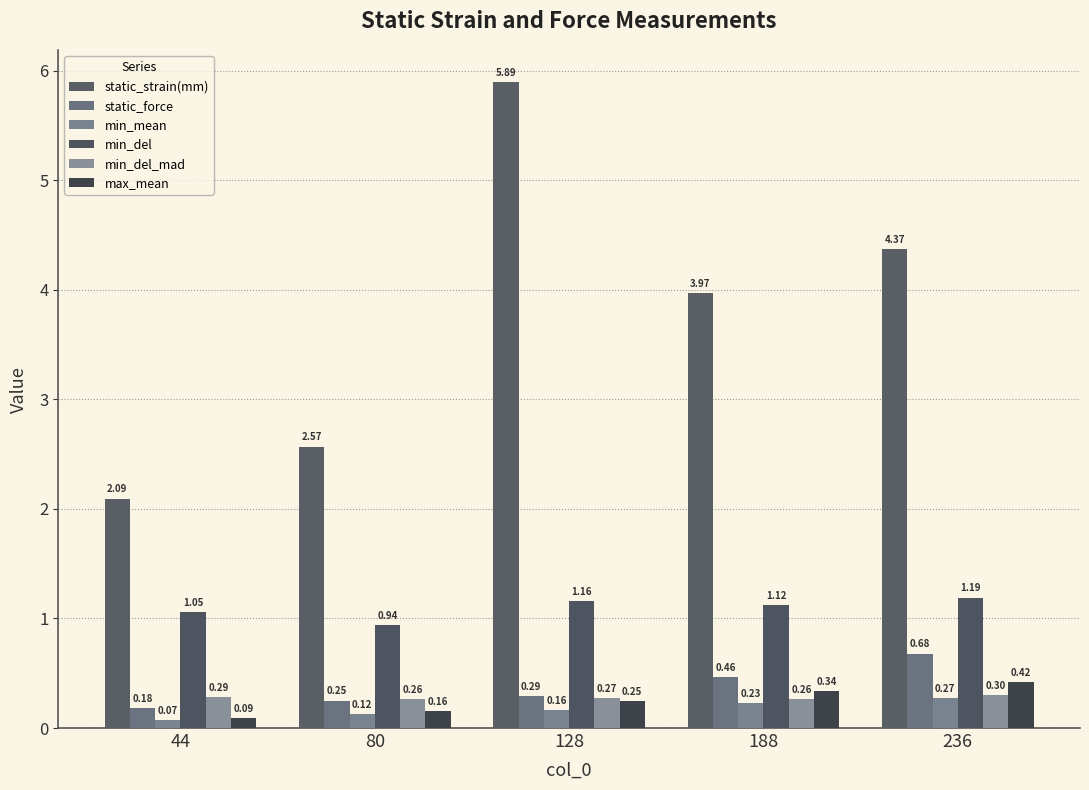

What is the sum of all static_strain(mm) values?

18.9